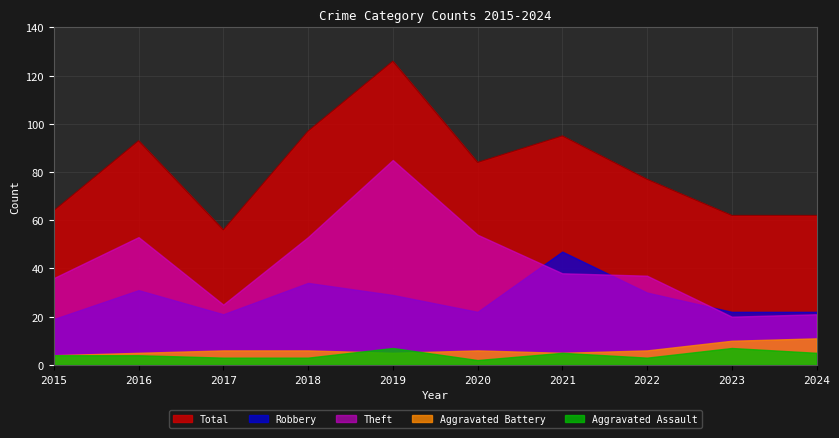

Is it true that Robbery equals 22 at 2024?

True